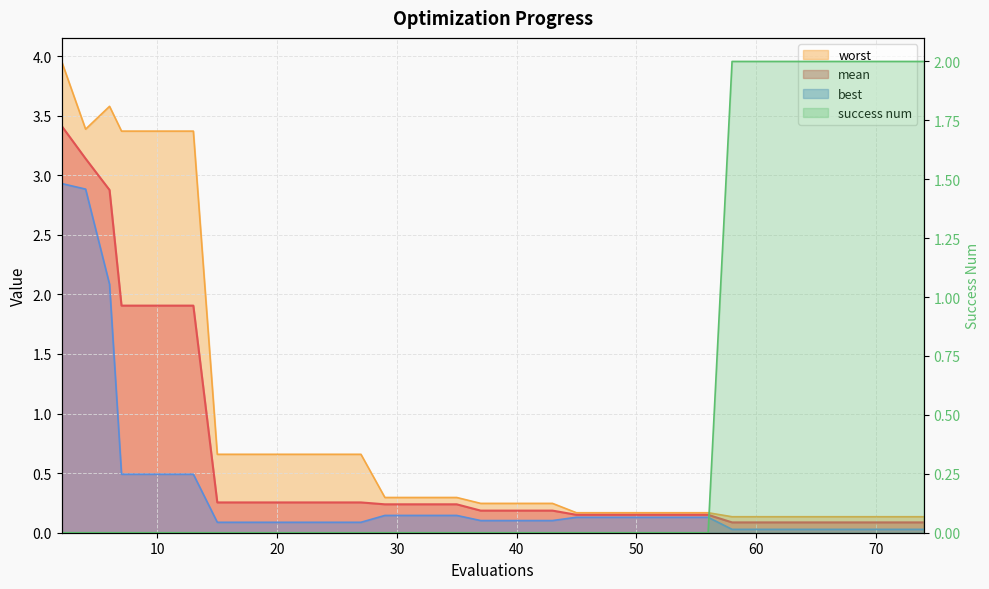

List the labels in order of mean value, smallest first.

58, 60, 62, 64, 66, 67, 69, 70, 72, 74, 45, 47, 49, 51, 53, 54, 56, 37, 38, 40, 42, 43, 29, 31, 33, 35, 15, 17, 19, 21, 23, 25, 27, 7, 9, 11, 13, 6, 4, 2